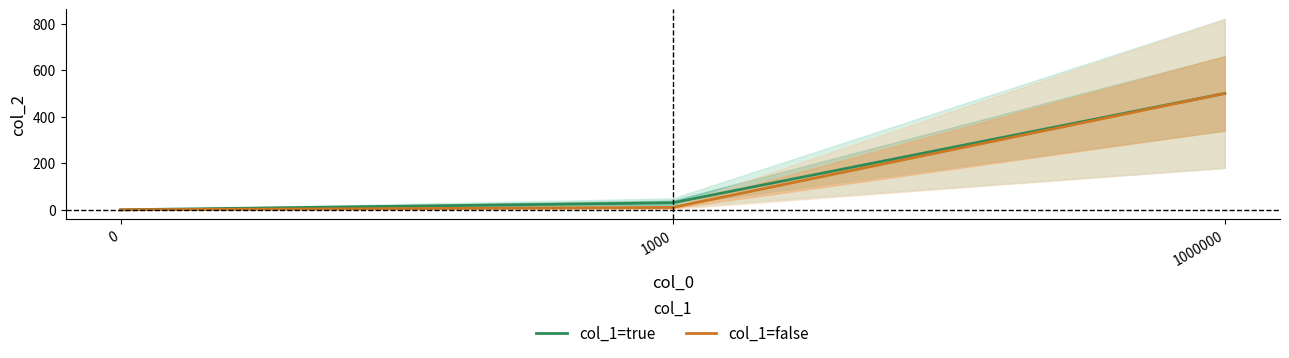

How many data points in col_1=true are less than 30?

1